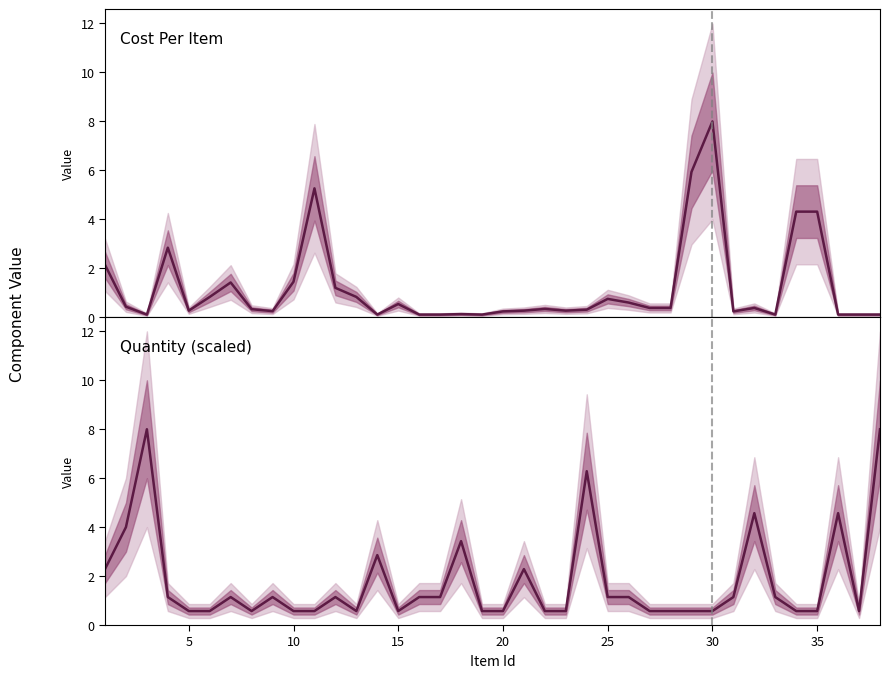

What is the smallest value displayed?

0.1